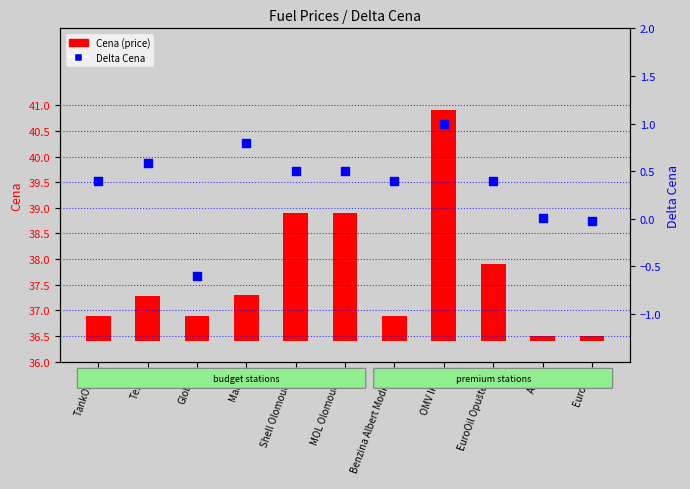

What is the total value across all series at Tesco?

1.5